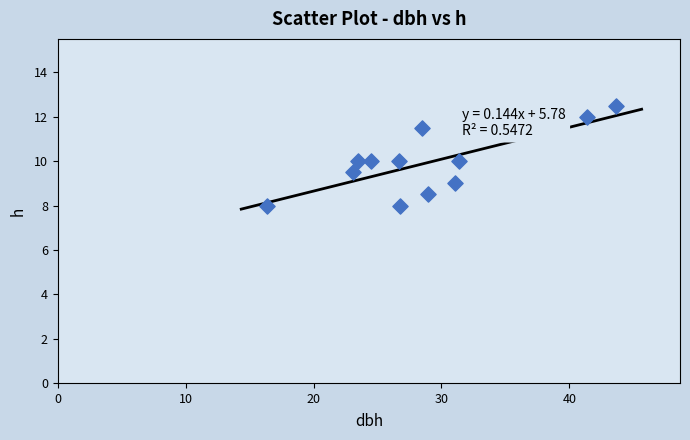

What is the range of X values (max minus min)?

27.3